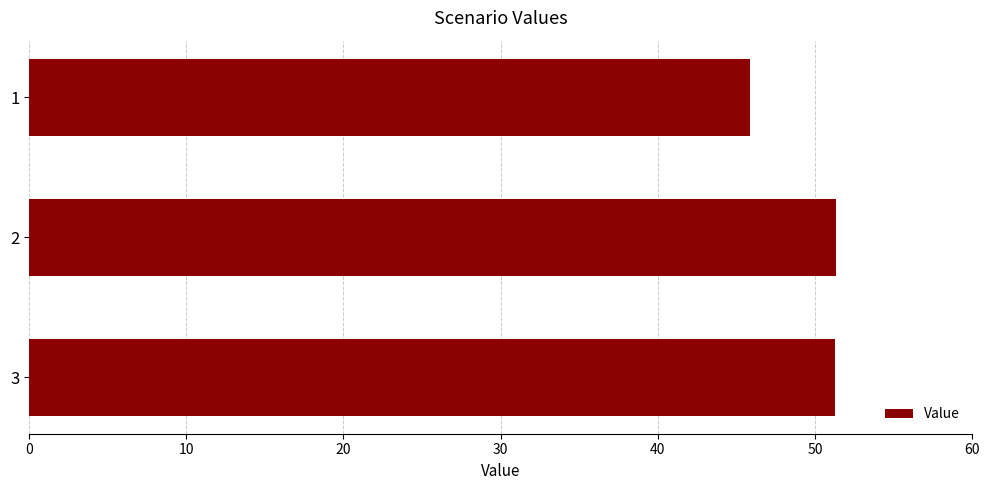

What is the value of the 2nd bar from the top?

51.3